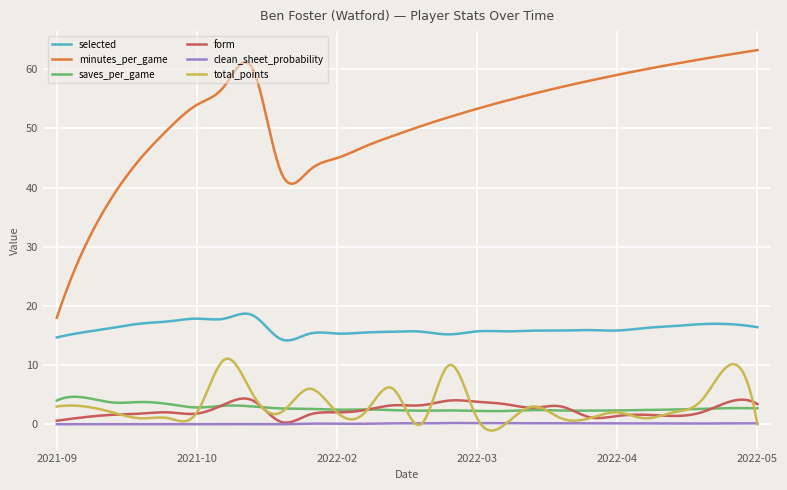

Which series has the largest total across all categories?

minutes_per_game